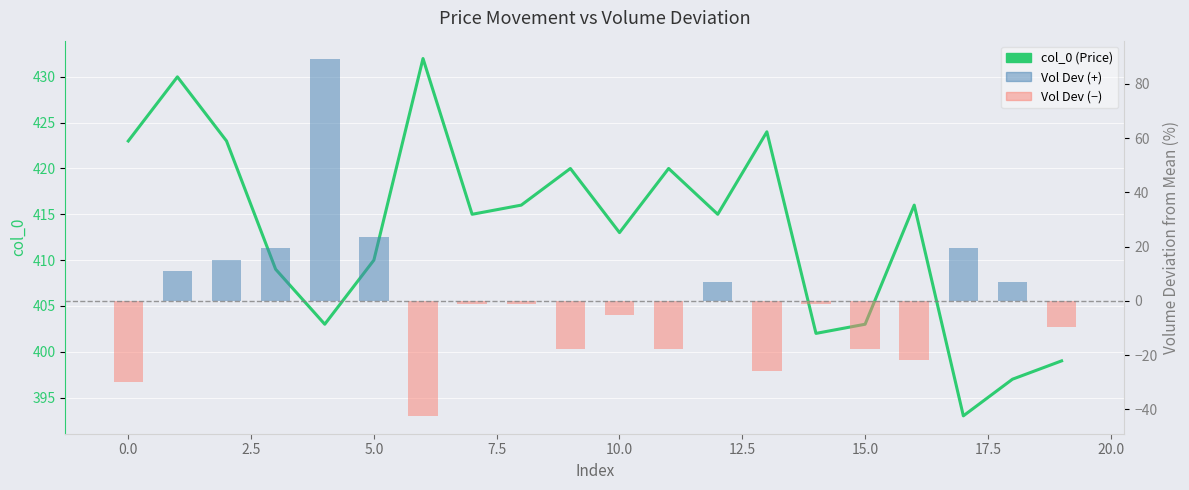

What is the average value of the col_0 (Price) series?

413.1